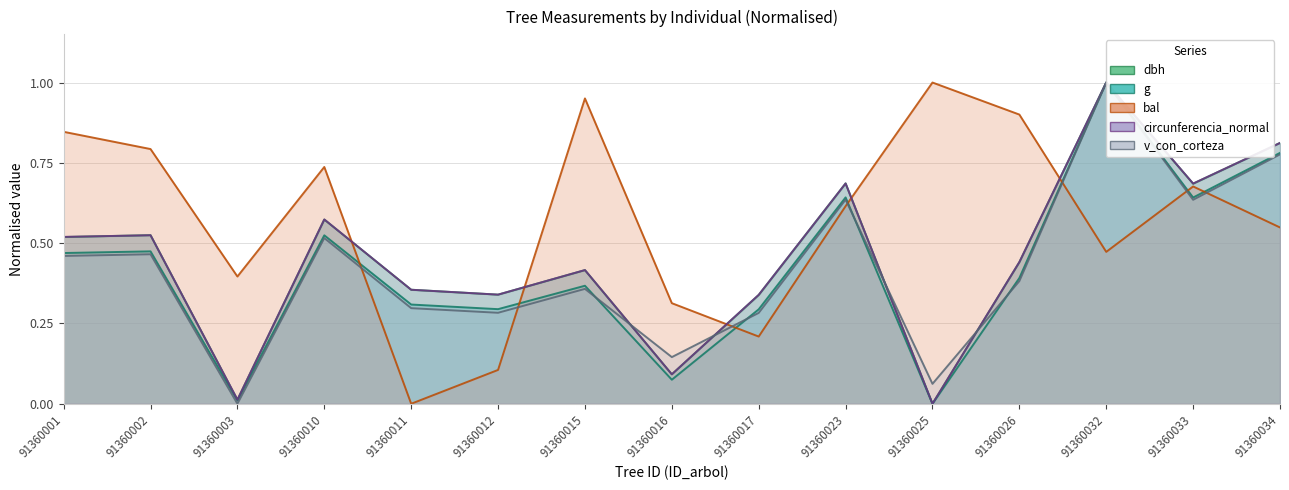

What is the highest value of the v_con_corteza series?

1.0